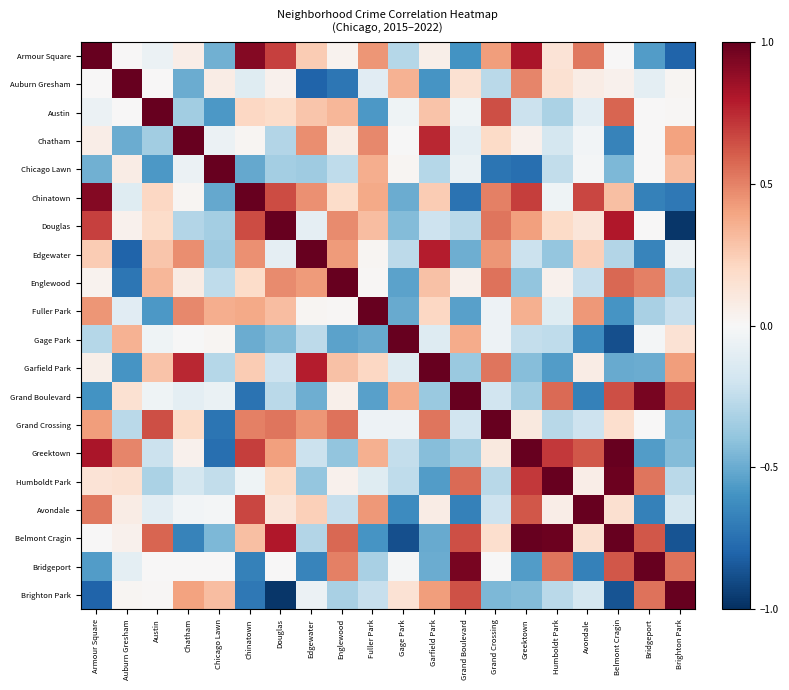

At Humboldt Park, list the series in order from largest to smallest.

Humboldt Park, Belmont Cragin, Greektown, Grand Boulevard, Bridgeport, Douglas, Auburn Gresham, Armour Square, Avondale, Englewood, Chinatown, Fuller Park, Chatham, Chicago Lawn, Gage Park, Brighton Park, Grand Crossing, Austin, Edgewater, Garfield Park